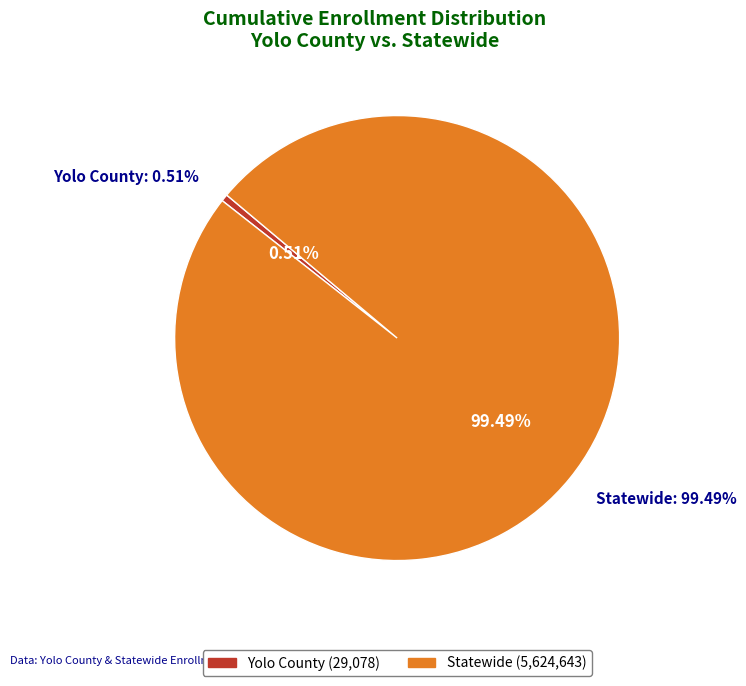

Which slice is the largest?

Statewide